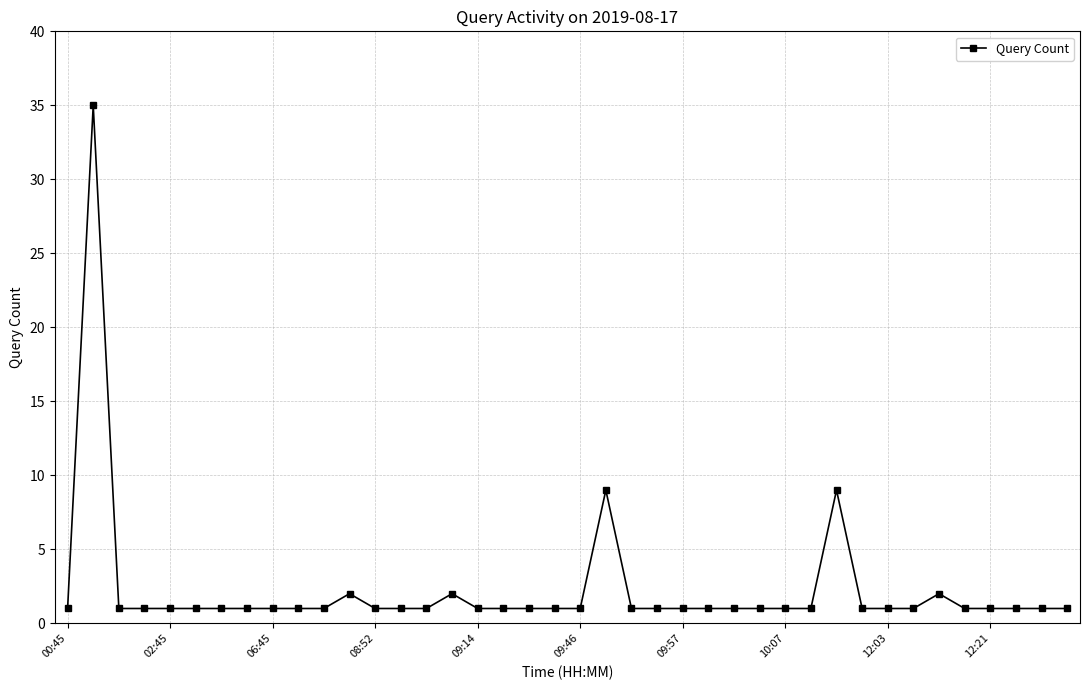

What is the difference between the second highest and minimum values?

8